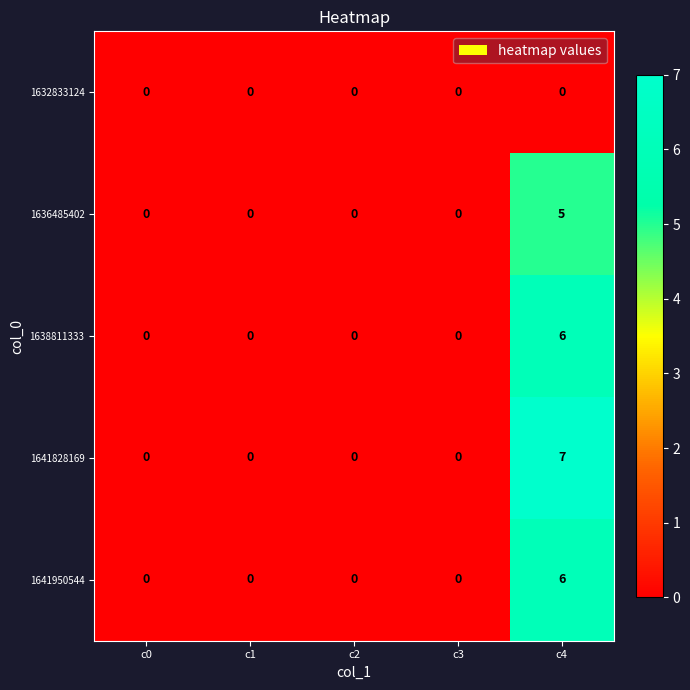

What is the total value across all series at c4?

24